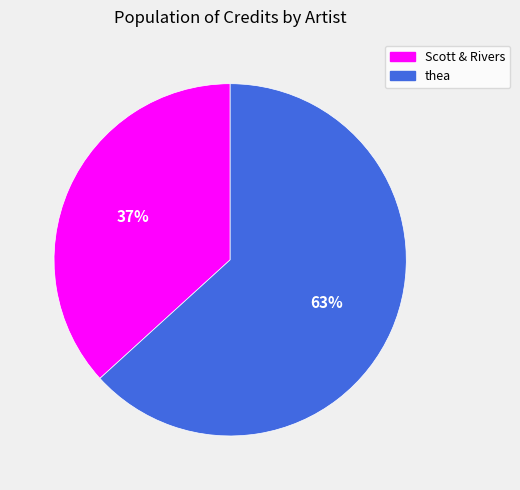

Is Scott & Rivers the majority of the pie?

No